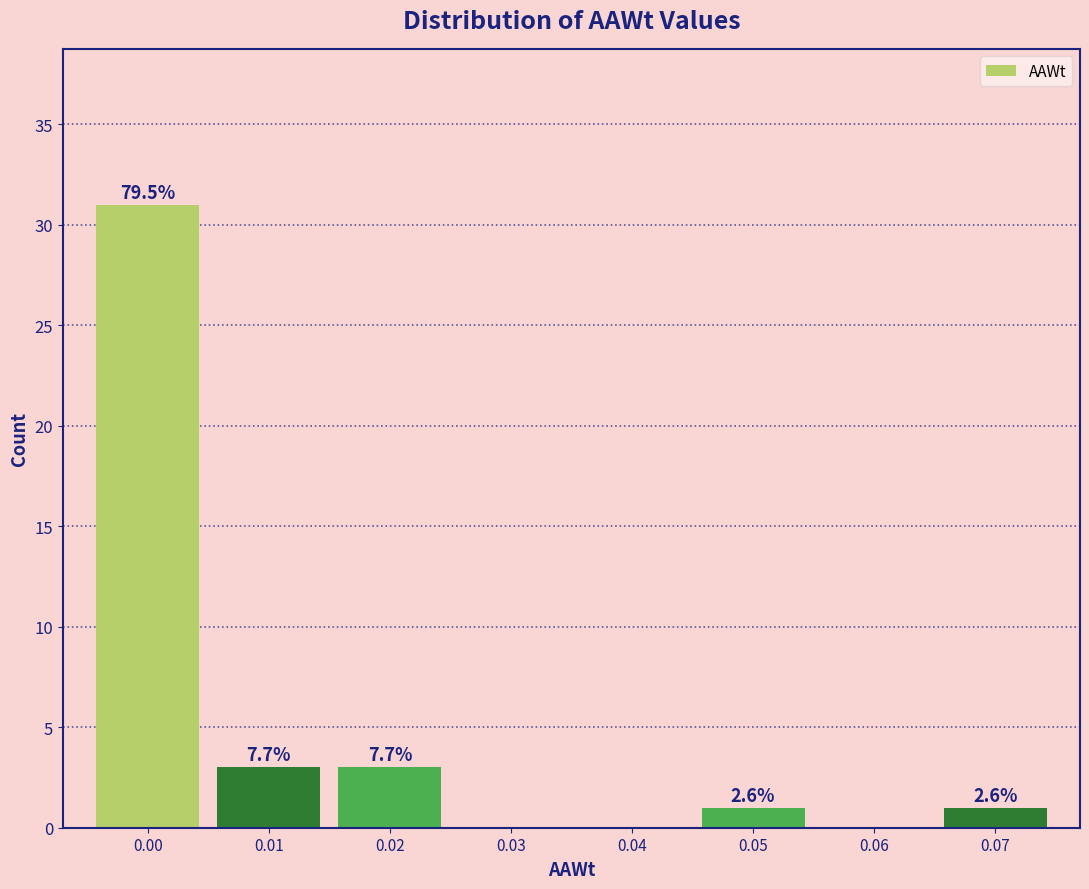

Are the bars horizontal?

No